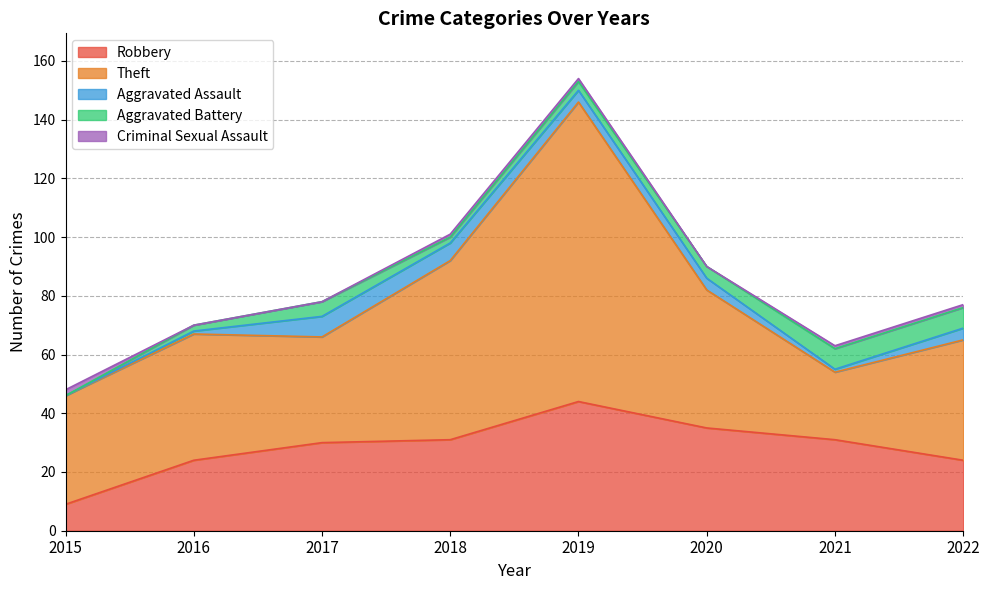

Which series has the largest total across all categories?

Theft